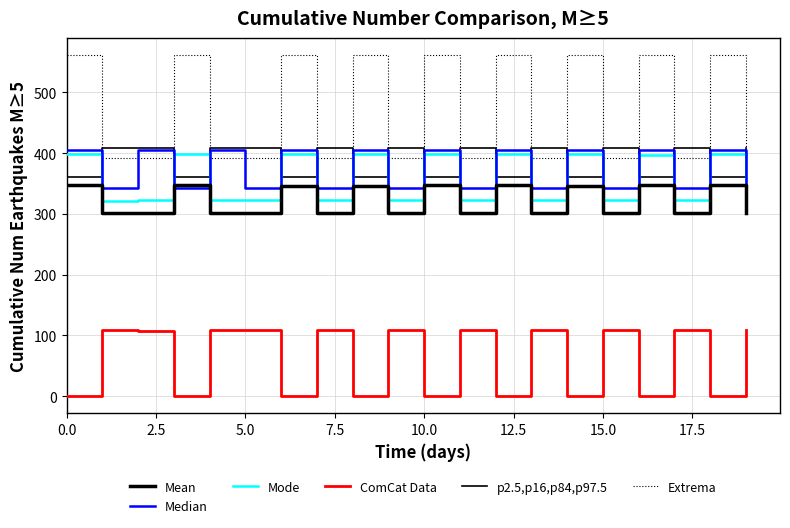

Is this an area chart (filled region under the line)?

No